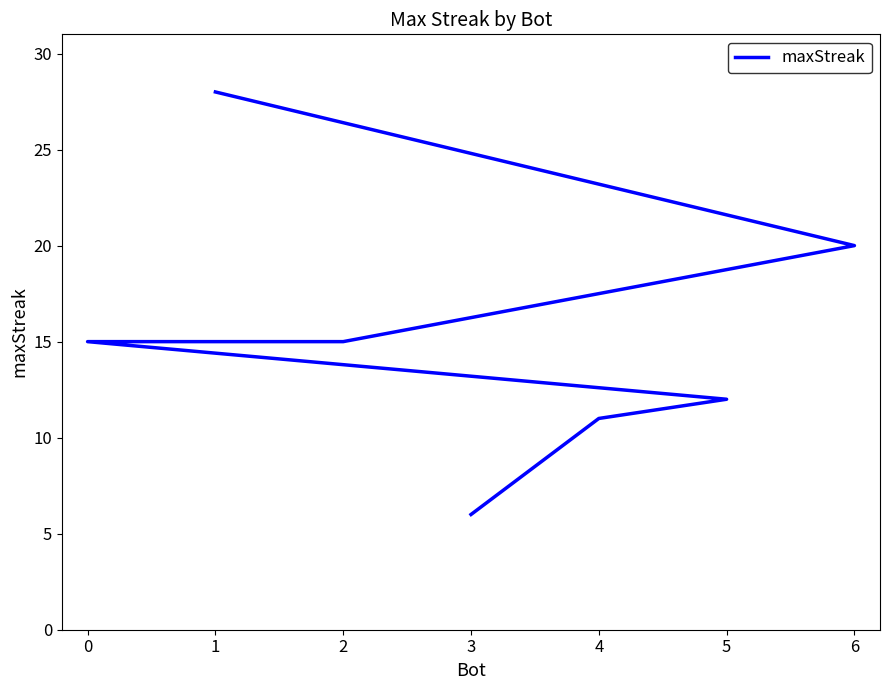

What is the difference between the values at 0 and 4?

4